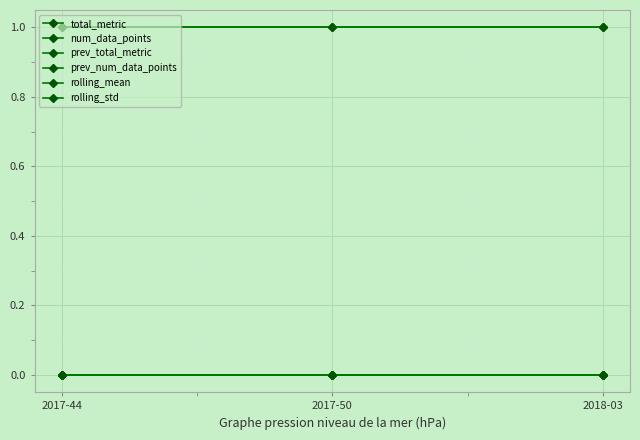

Is this an area chart (filled region under the line)?

No